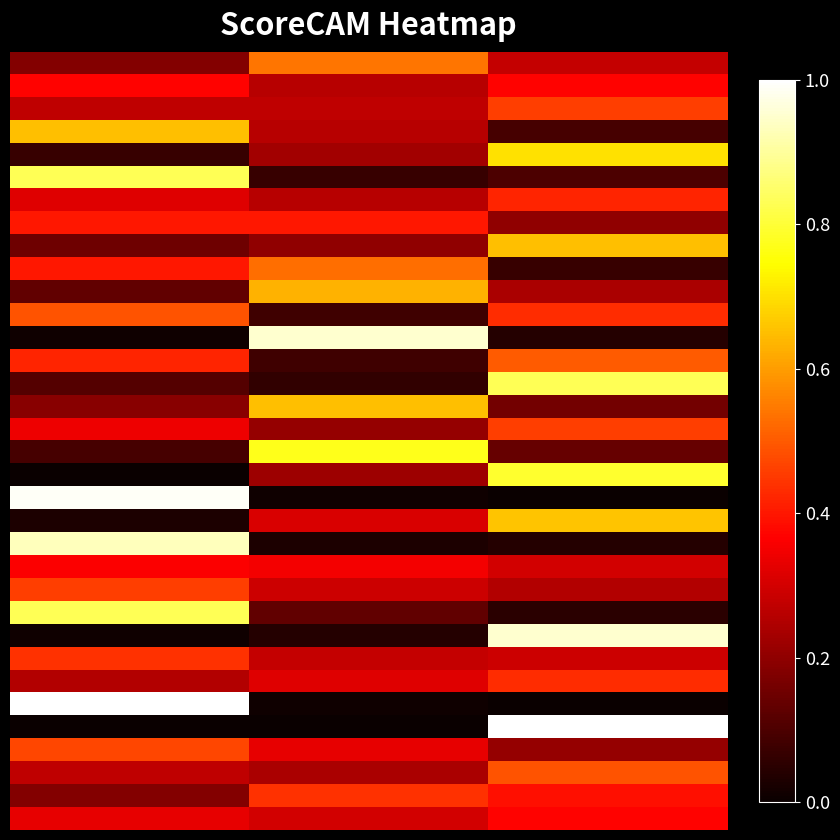

At which category is the sum across all series the highest?

2